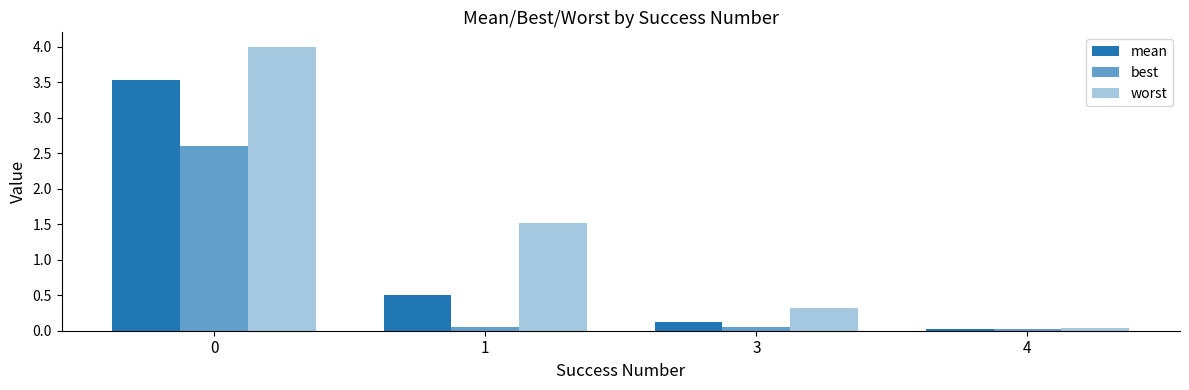

Which series has the largest total across all categories?

worst